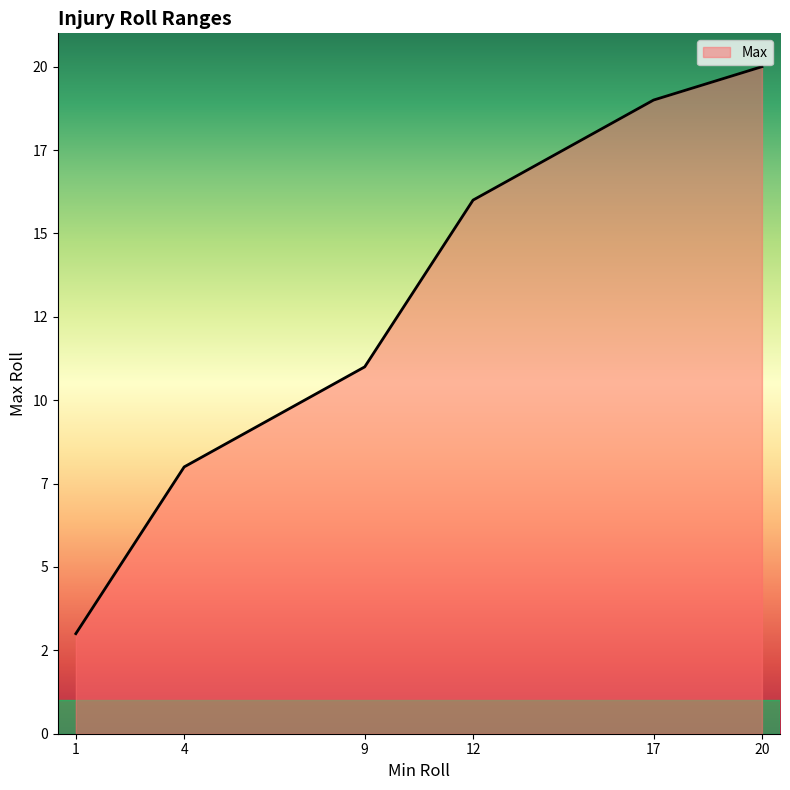

Where does the data first go above 16?

17